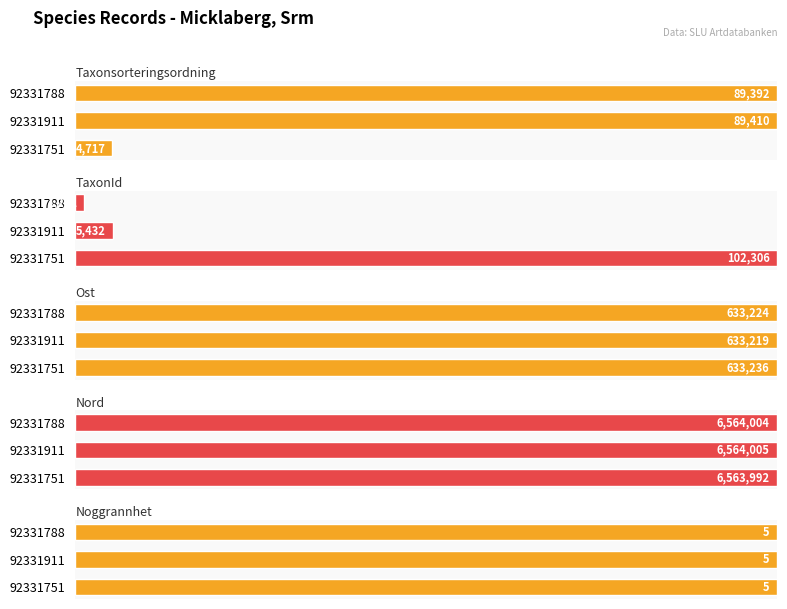

Does the chart contain any negative values?

No